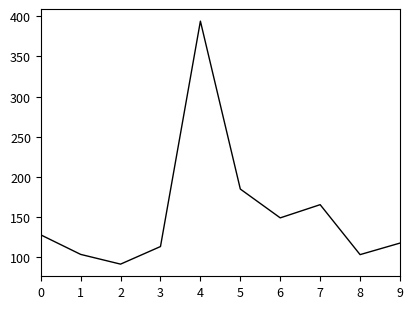

What is the change in value from 0 to 5?

+56.9